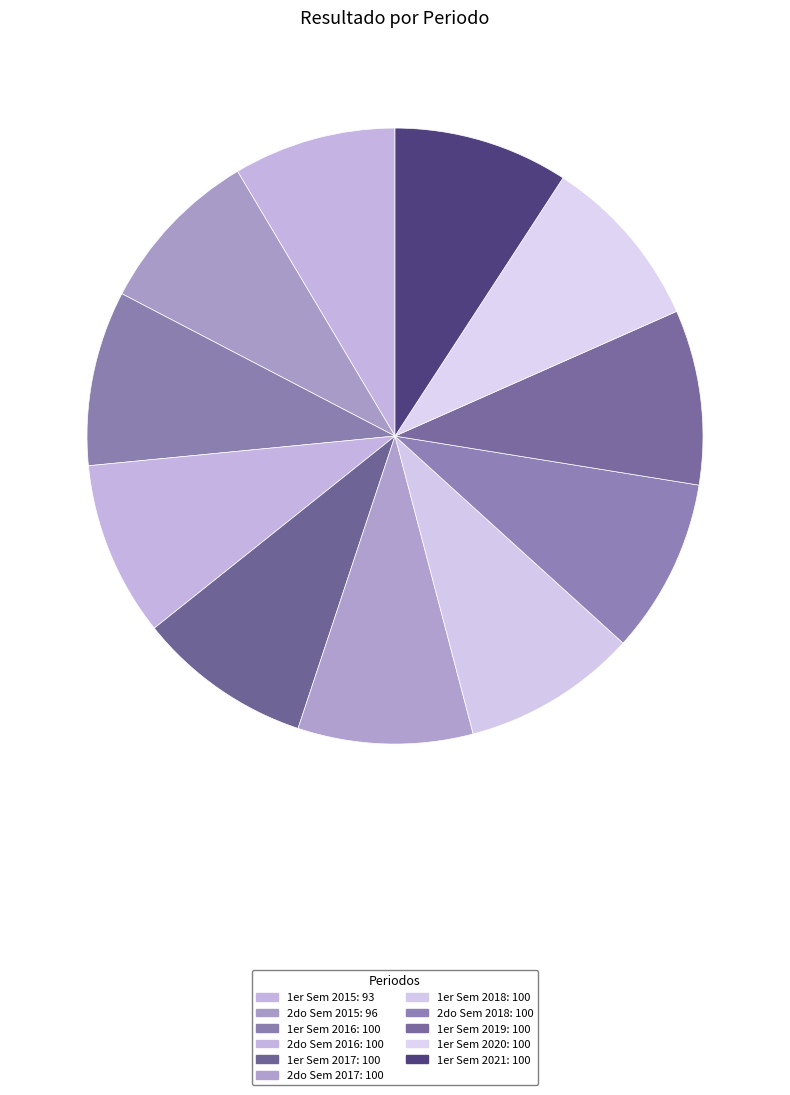

How many segments does this pie chart have?

11